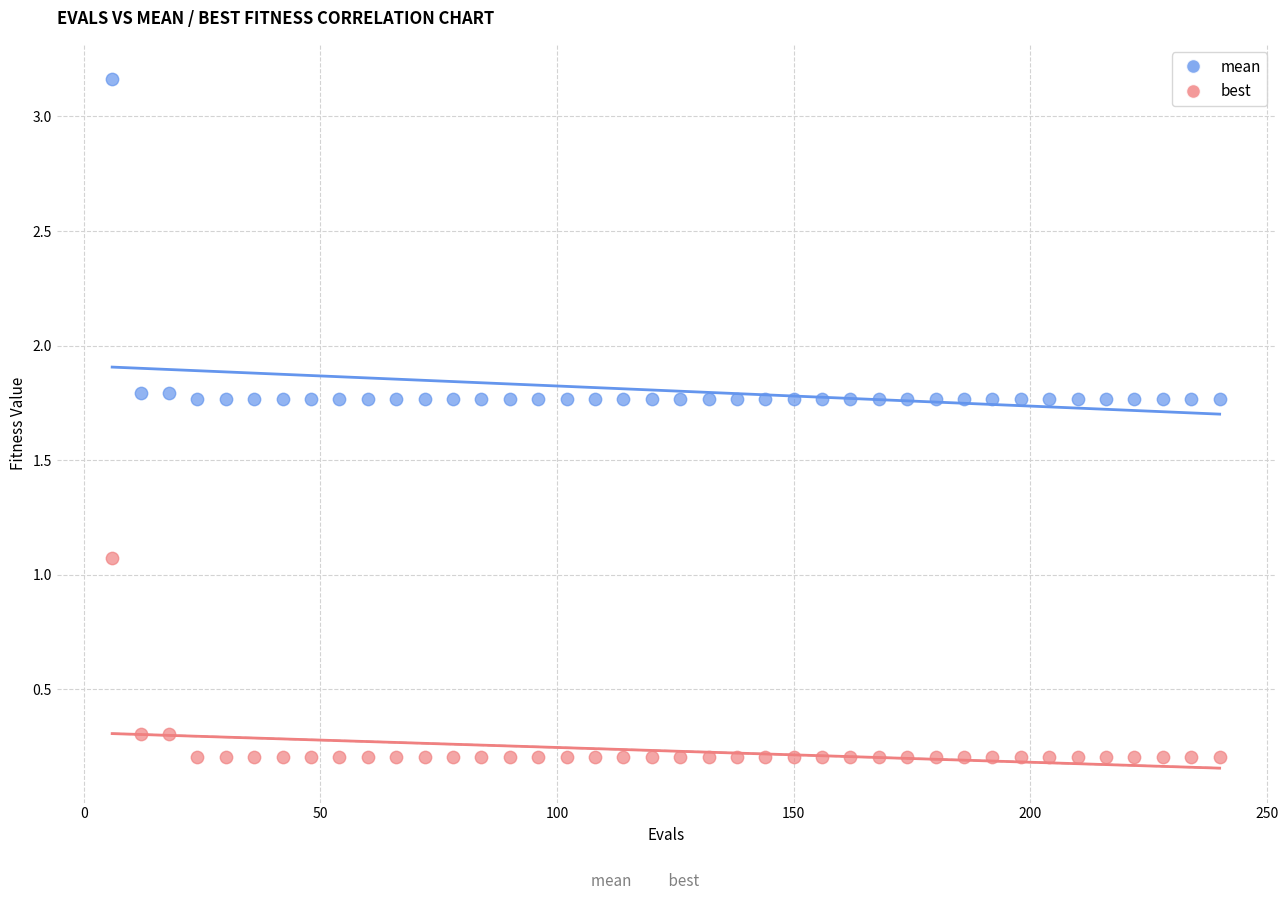

Which series has the largest Y range (max minus min)?

mean